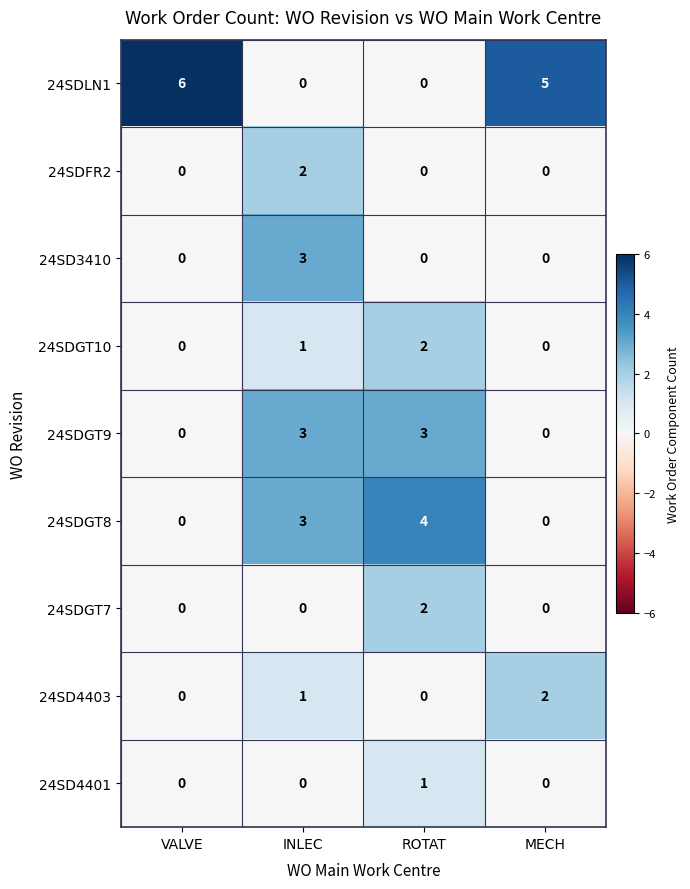

How many categories are shown in the chart?

4